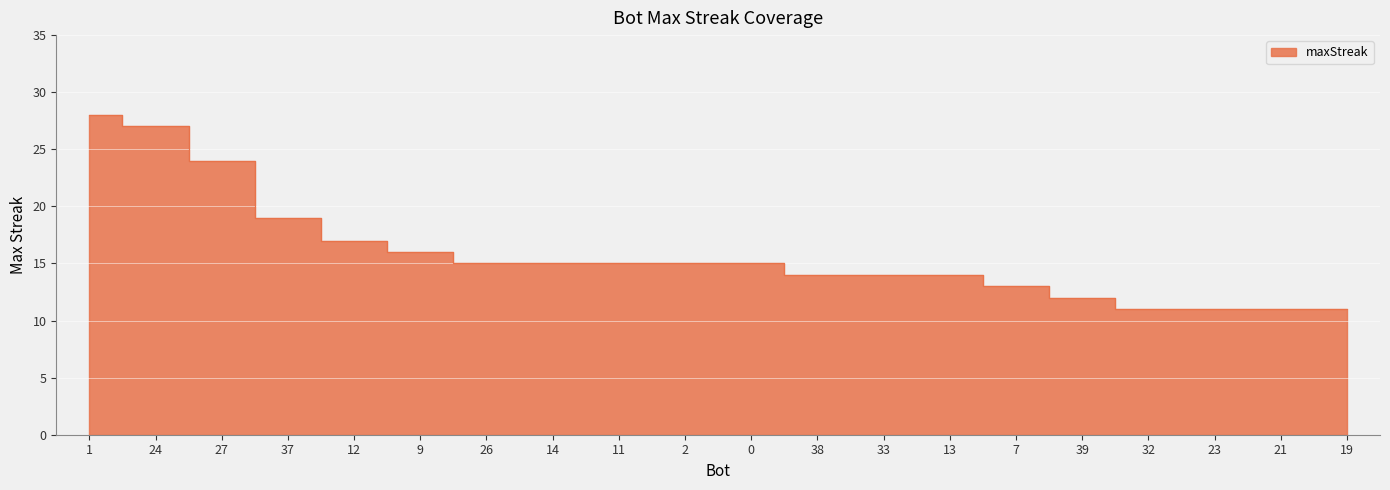

What value does the data have at 19, to the nearest 10?

10